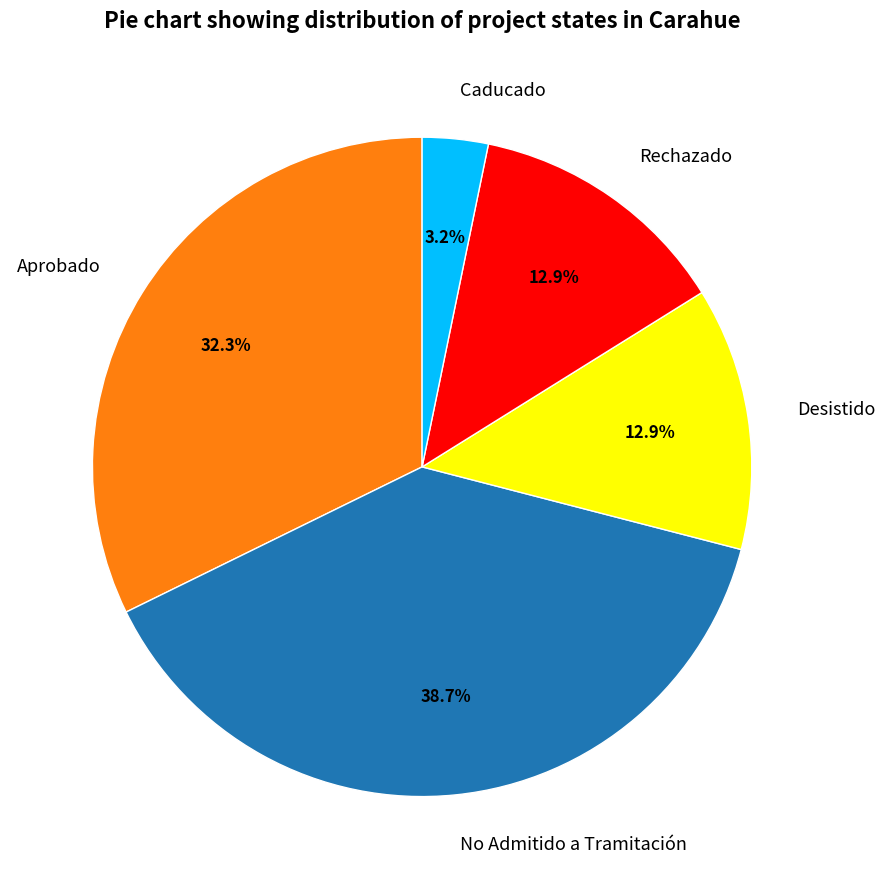

What is the ratio of the value at Desistido to the value at Caducado?

4.0